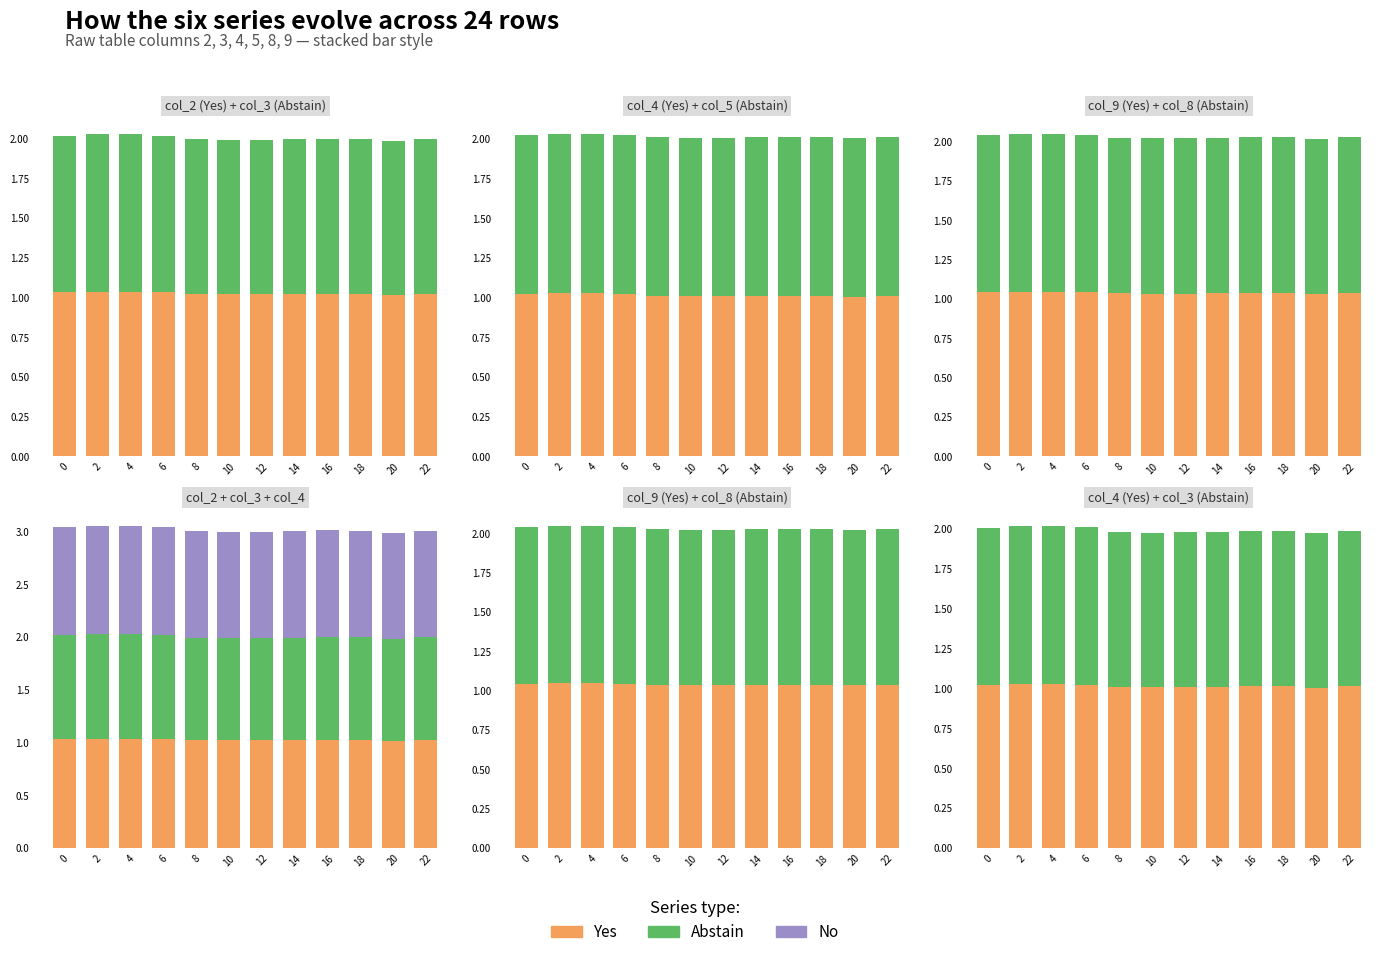

What are all the series names shown in the legend?

Yes, Abstain, No